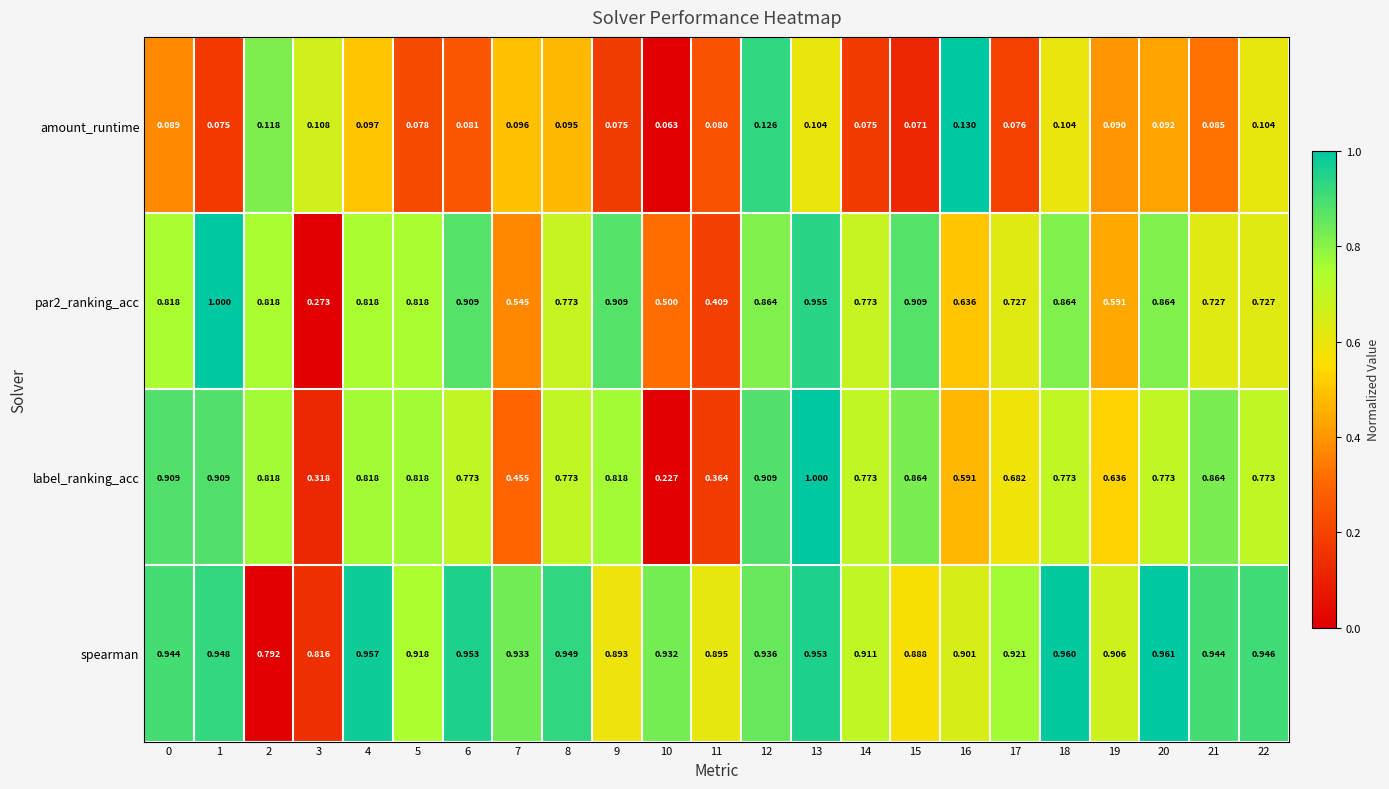

Is the value of label_ranking_acc at 4 greater than the value of amount_runtime at 11?

Yes